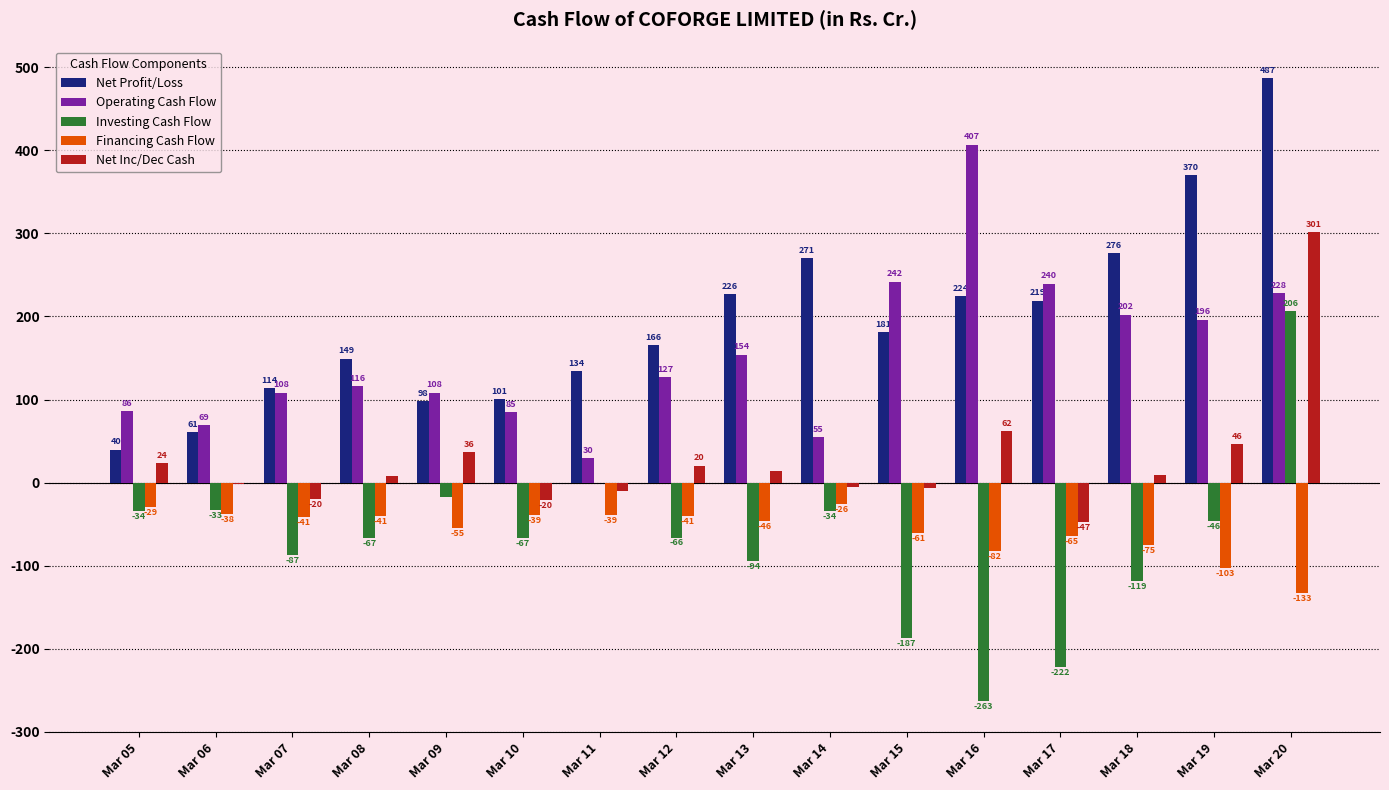

Where does the Investing Cash Flow series first go above -66?

Mar 05